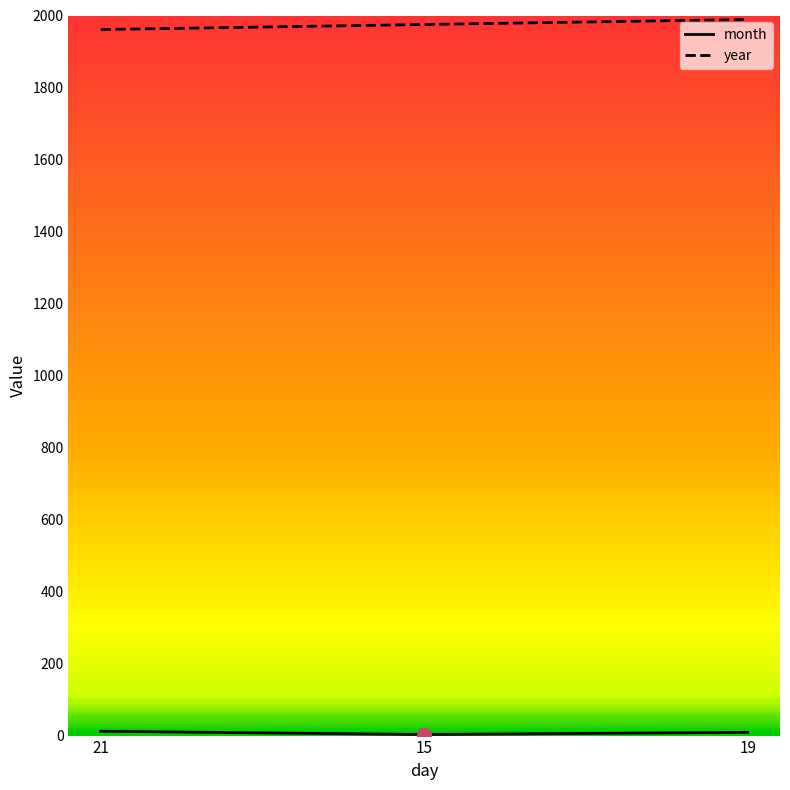

What is the lowest value of the year series?

1961